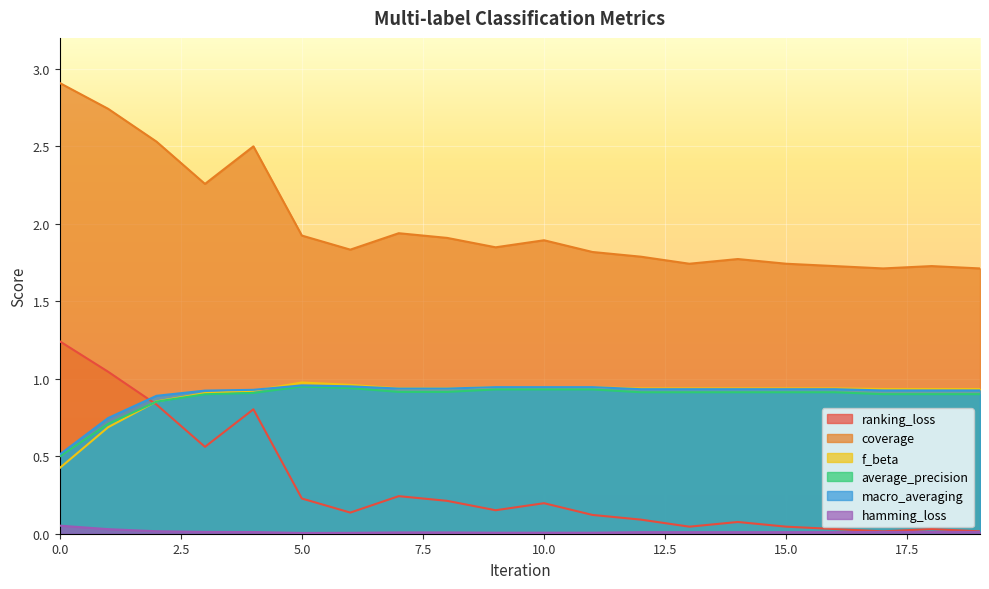

What is the sum of all ranking_loss values?

6.1